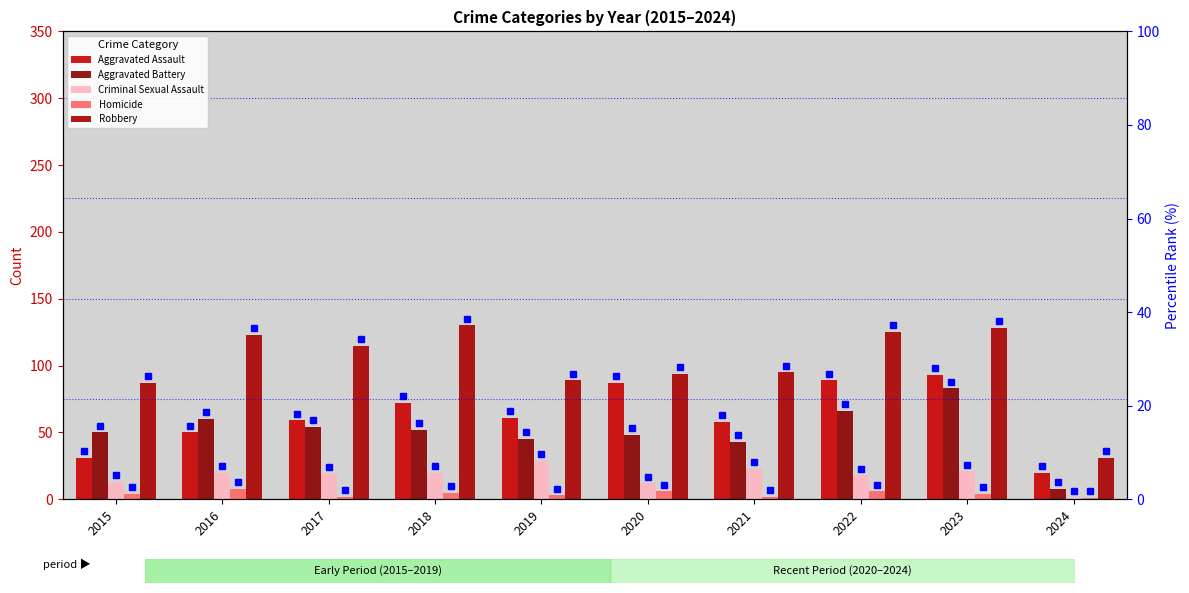

Between 2020 and 2022, which is larger?

2022